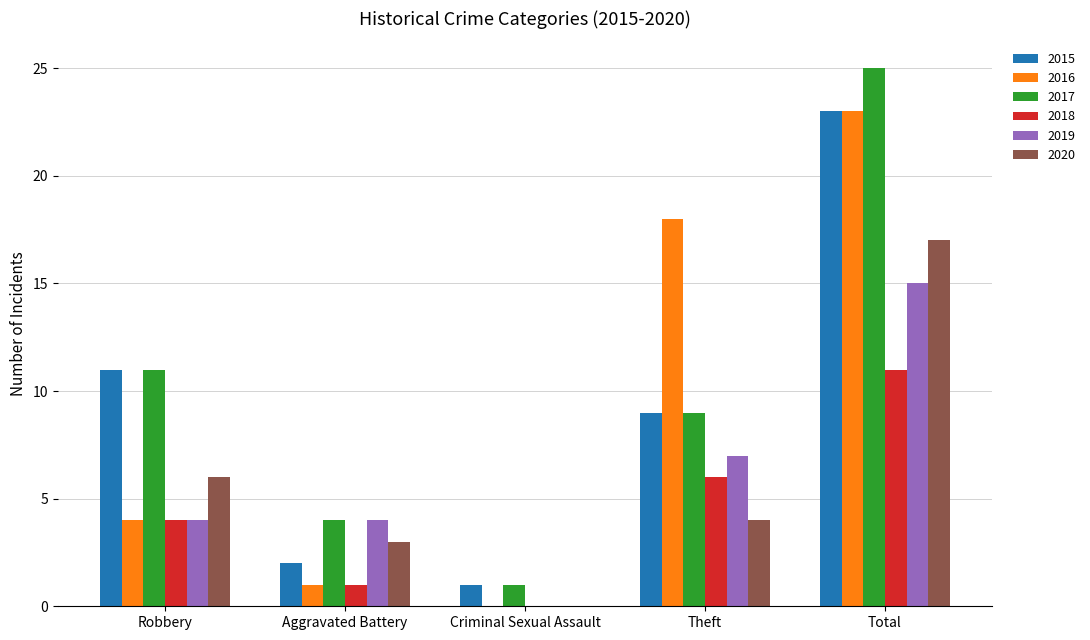

At which label is 2015 closest to 12?

Robbery